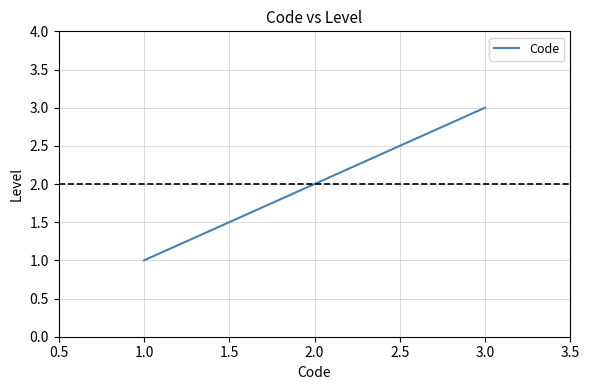

What is the maximum value shown in the chart?

3